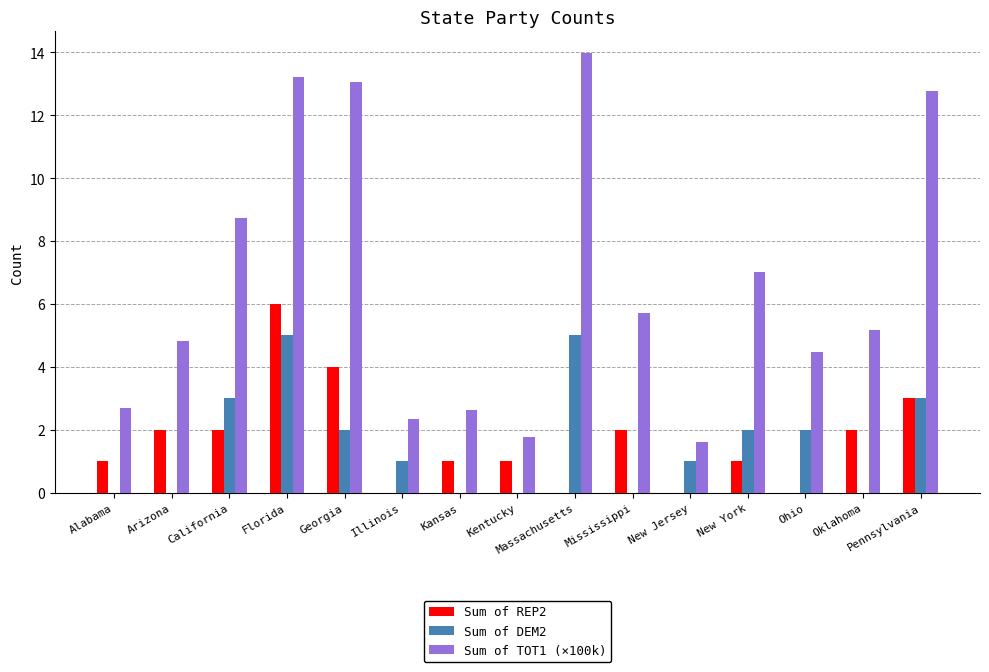

Is it true that Sum of REP2 equals 6.0 at Florida?

True